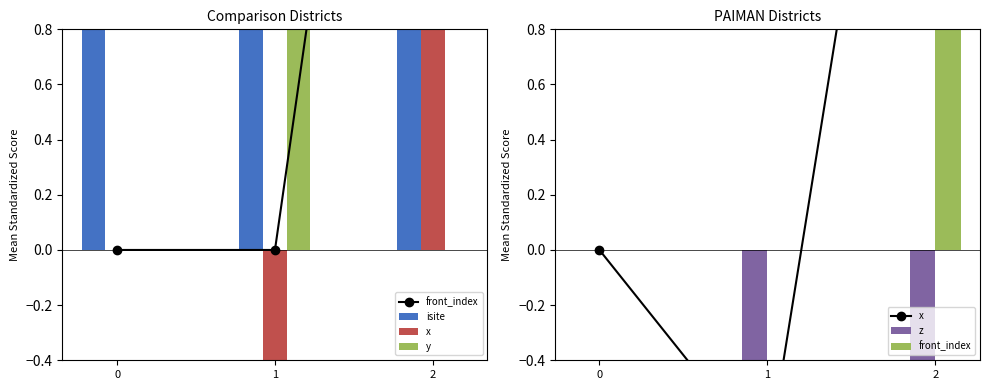

Which has a higher value, 1 or 0?

1